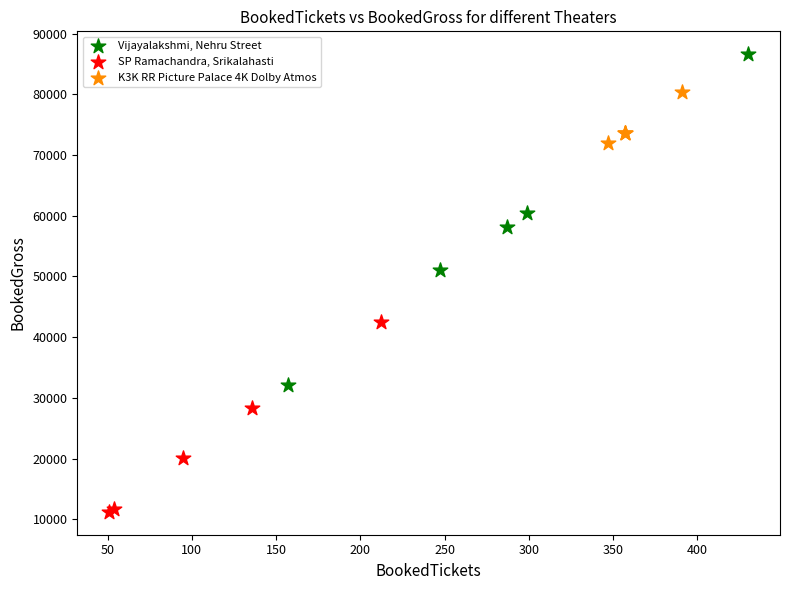

What are all the series names shown in the legend?

Vijayalakshmi, Nehru Street, SP Ramachandra, Srikalahasti, K3K RR Picture Palace 4K Dolby Atmos